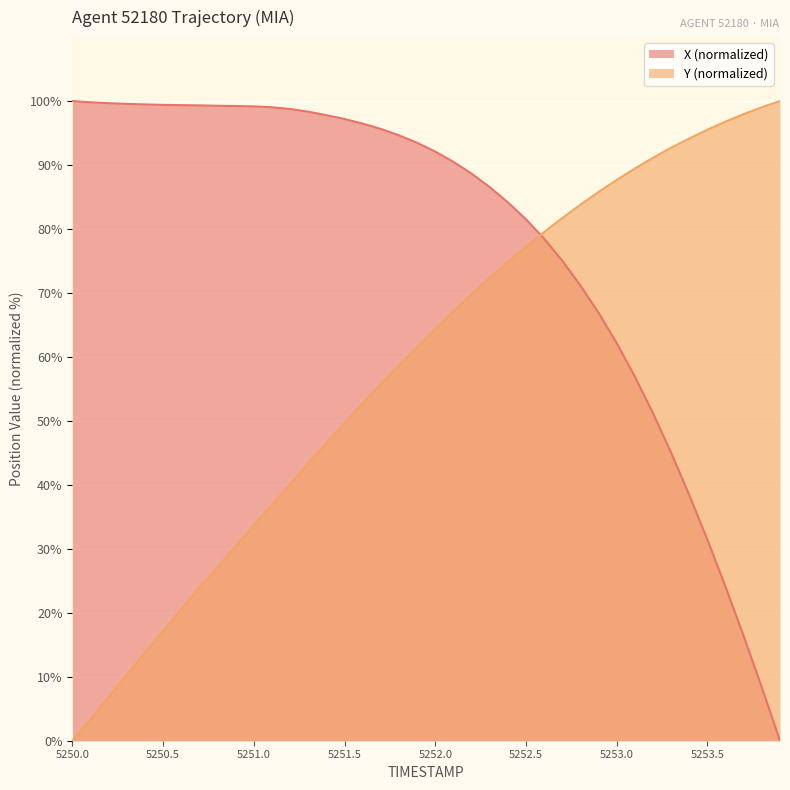

Is the value of X (normalized) at 5251.5 greater than the value of Y (normalized) at 5250.5?

Yes